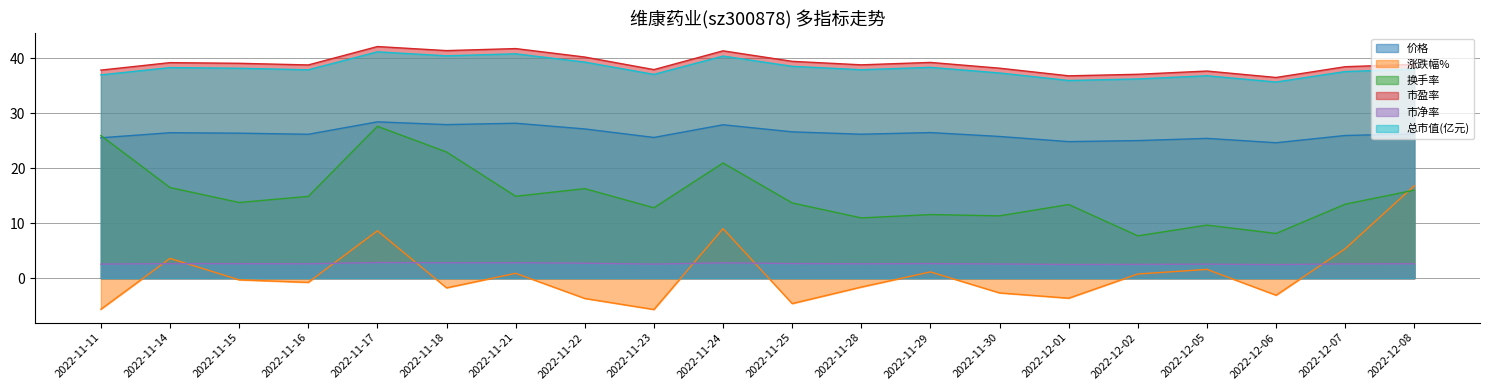

At which label is 价格 closest to 26?

2022-12-07